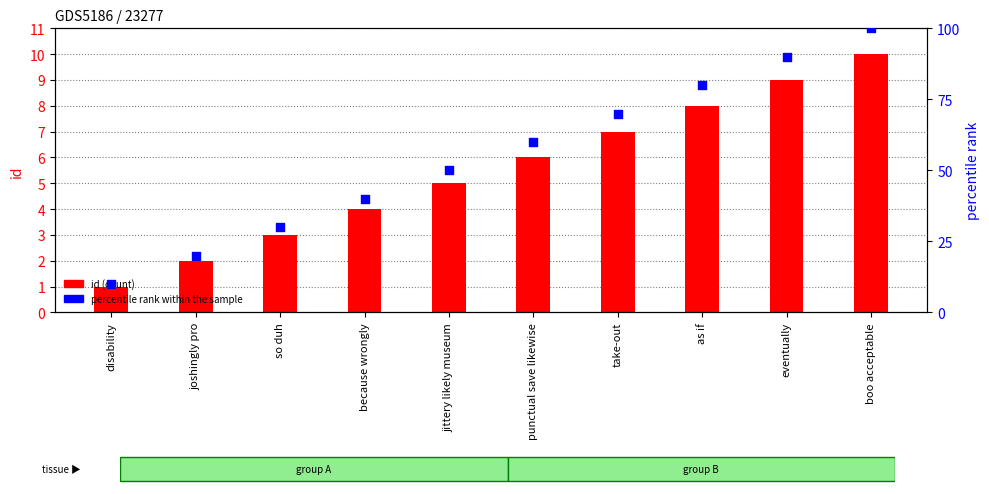

Which series has the largest Y range (max minus min)?

percentile rank within the sample